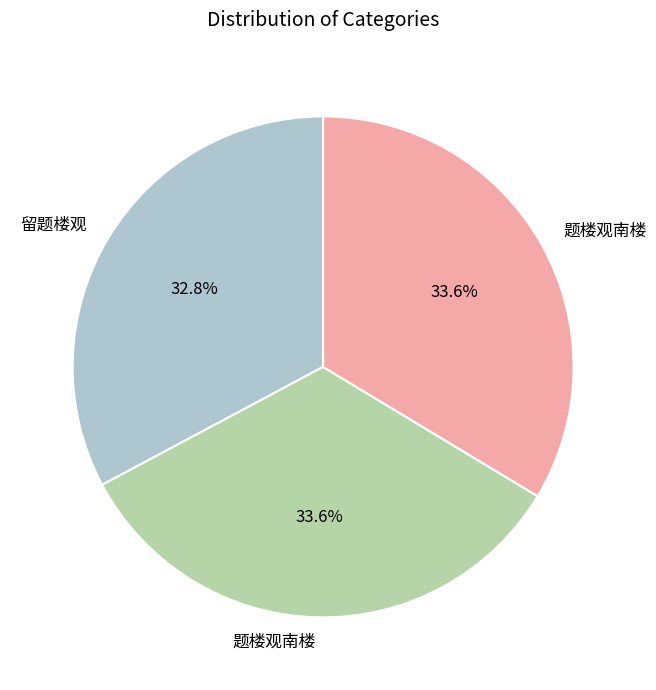

Does any single category account for the majority?

No